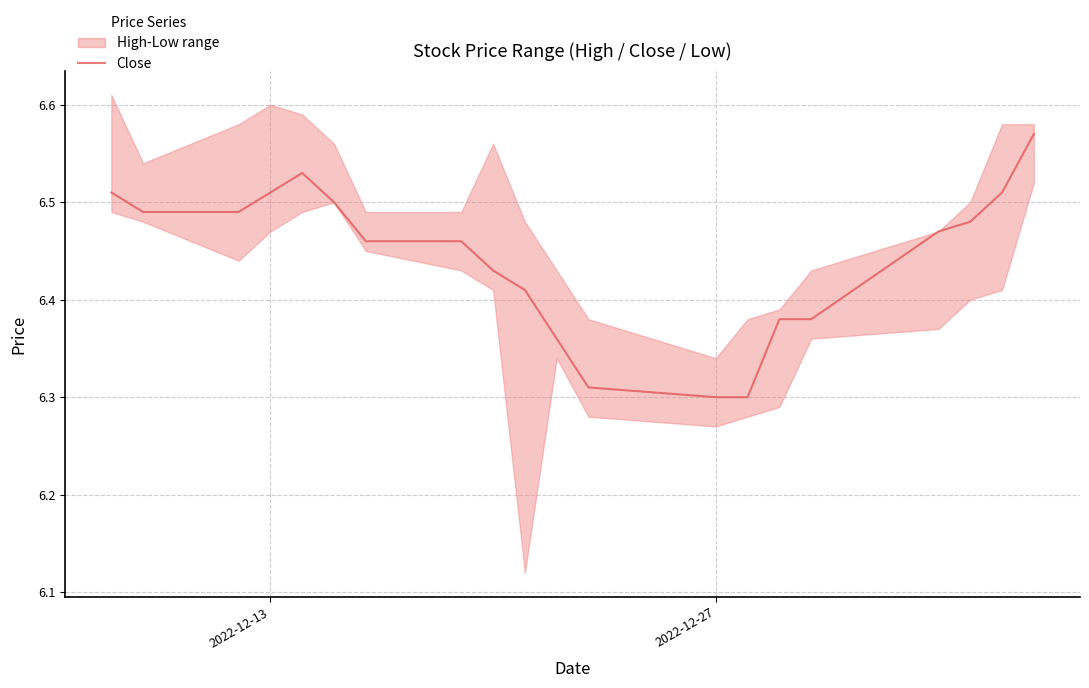

Reading right to left, what are all the values shown in this chart?

6.6	6.5	6.5	6.5	6.4	6.4	6.3	6.3	6.3	6.4	6.4	6.4	6.5	6.5	6.5	6.5	6.5	6.5	6.5	6.5